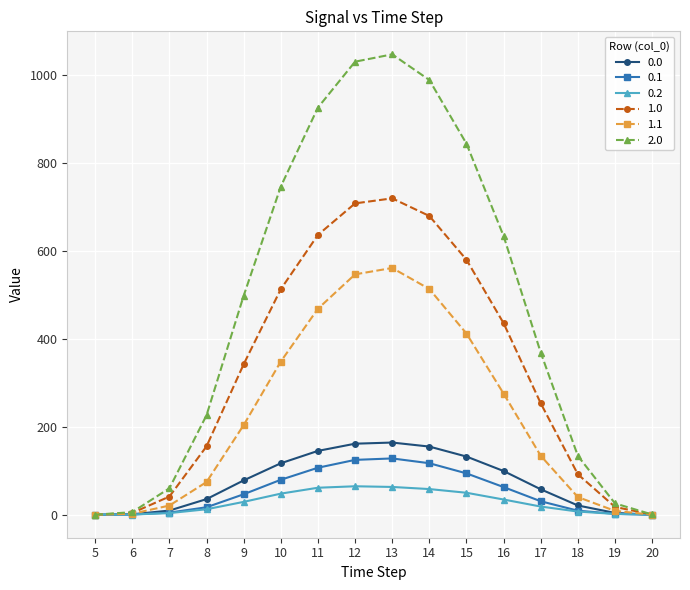

What is the average value of the 1.1 series?

225.8